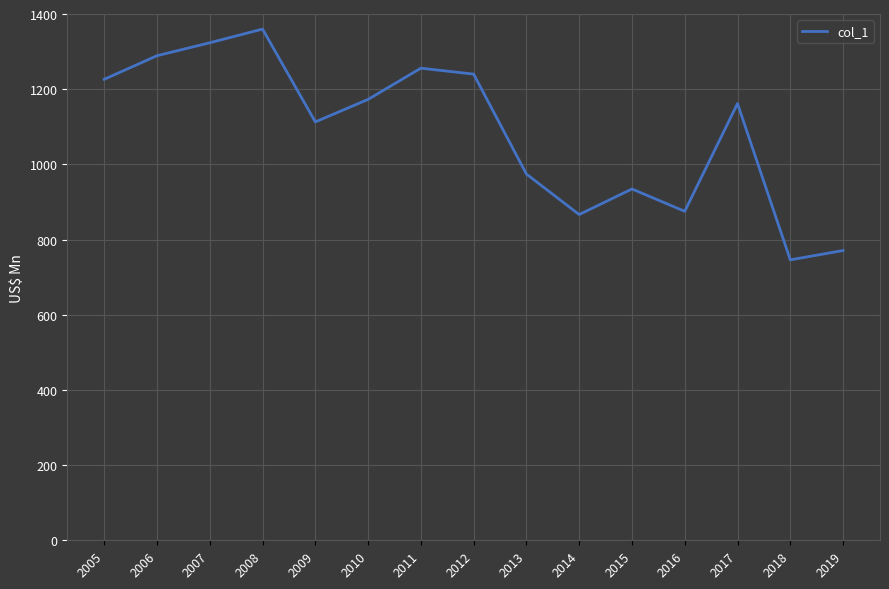

How many lines are shown in the chart?

1